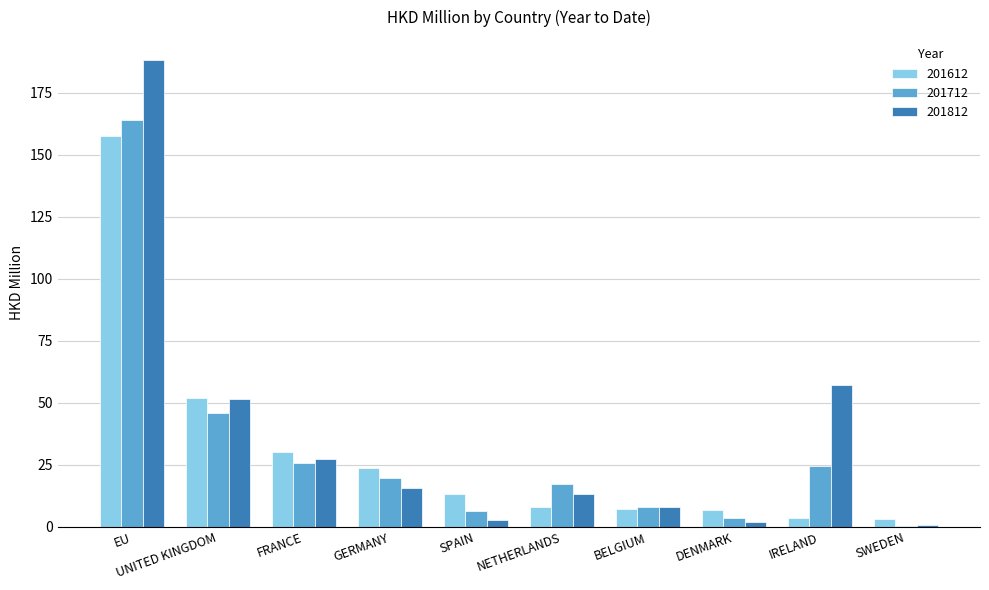

What is the sum of the 201812 values at SPAIN and BELGIUM?

10.9